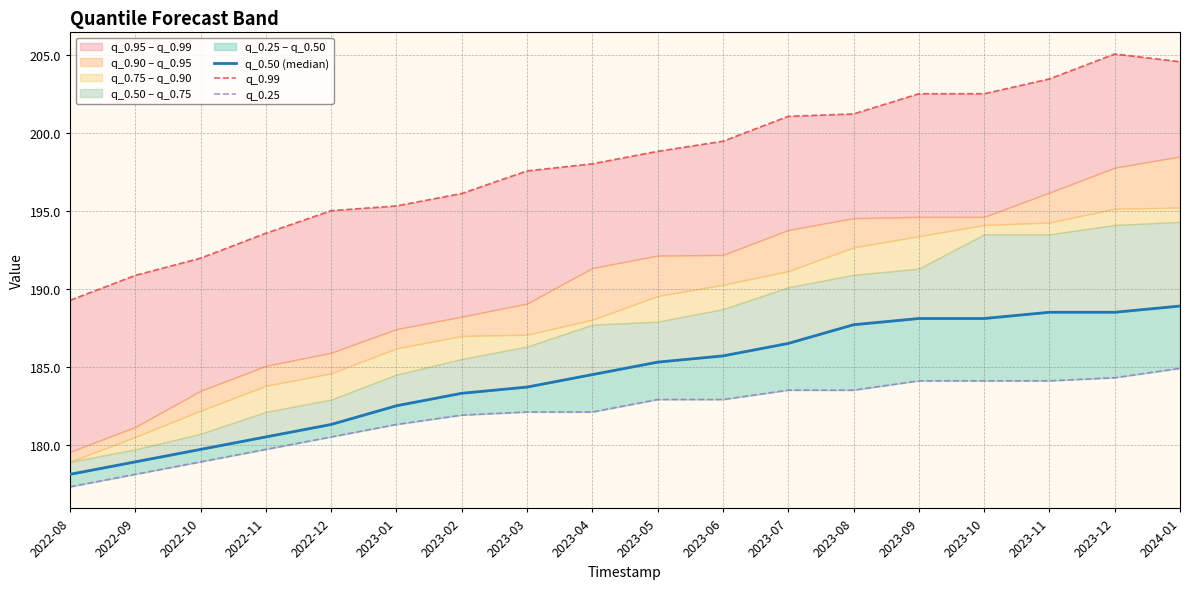

At how many categories does at least one series exceed 178?

18